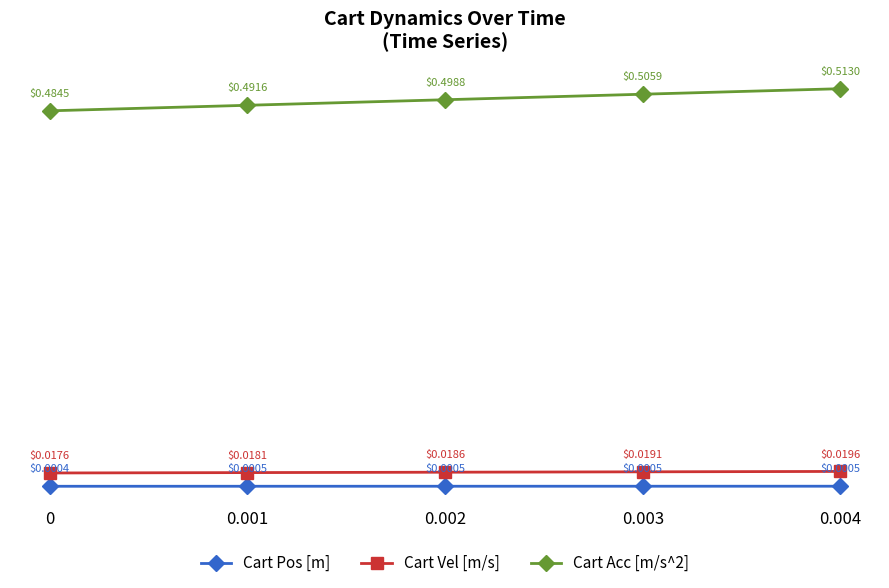

True or false: Cart Pos [m] and Cart Acc [m/s^2] cross at least once.

False